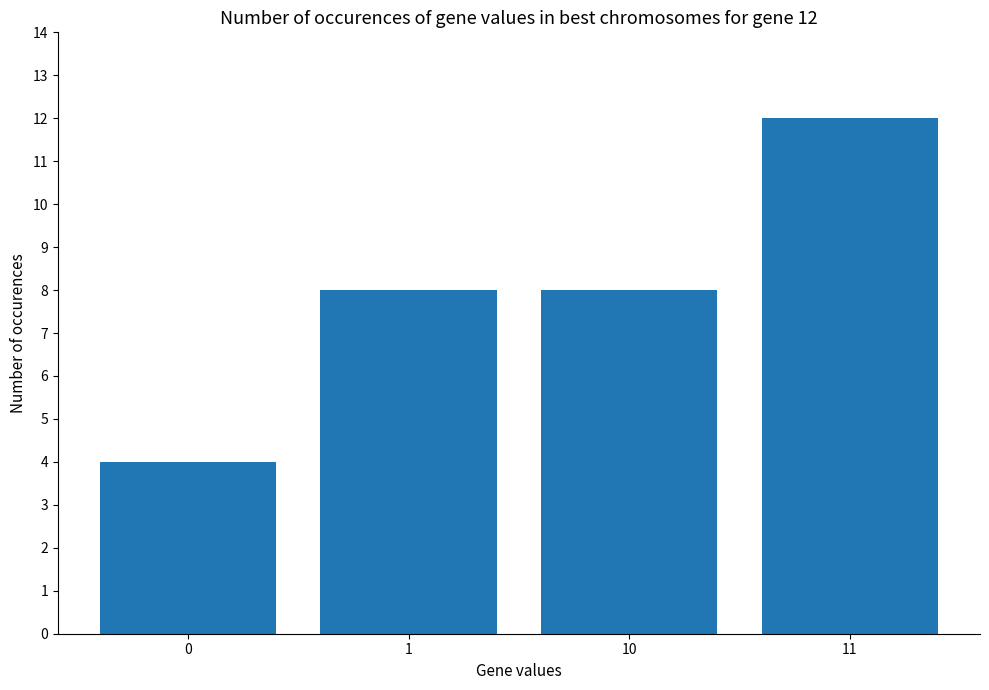

Reading left to right, transcribe all the data shown in this chart.

0=4	1=8	10=8	11=12